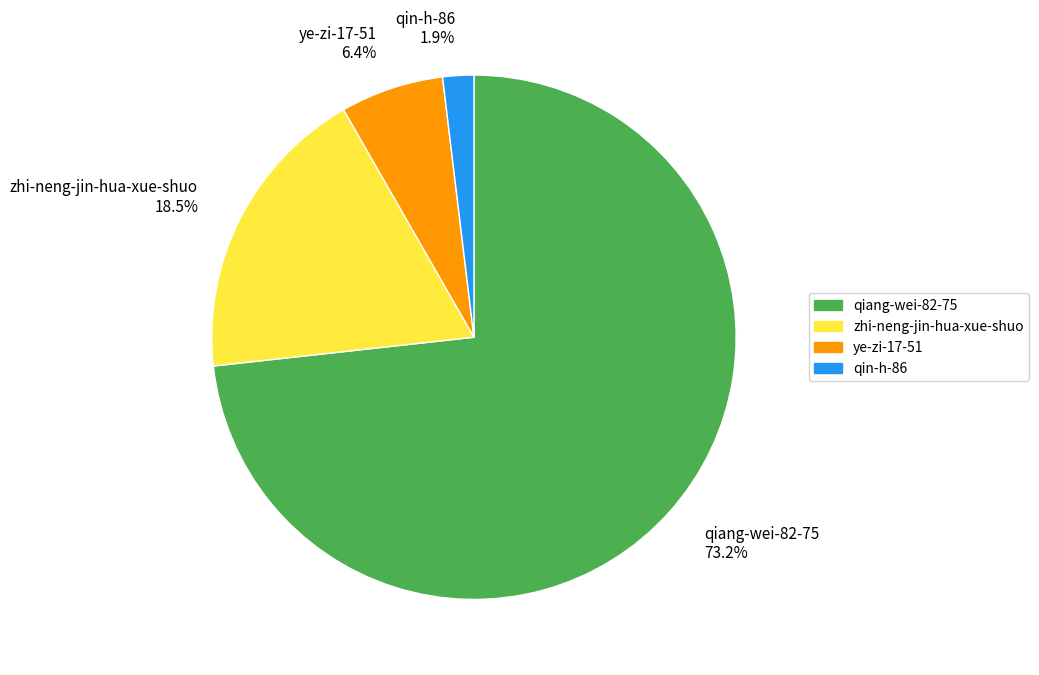

Rank the categories by value from lowest to highest.

qin-h-86, ye-zi-17-51, zhi-neng-jin-hua-xue-shuo, qiang-wei-82-75